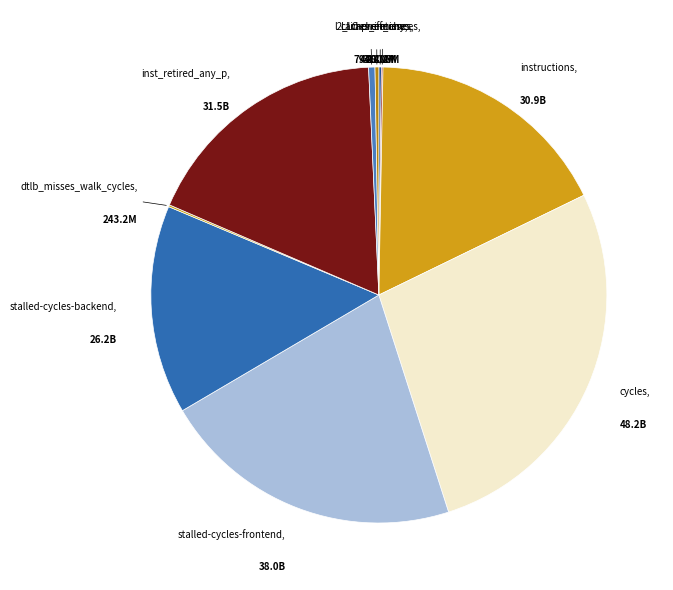

Between inst_retired_any_p and stalled-cycles-backend, which is larger?

inst_retired_any_p